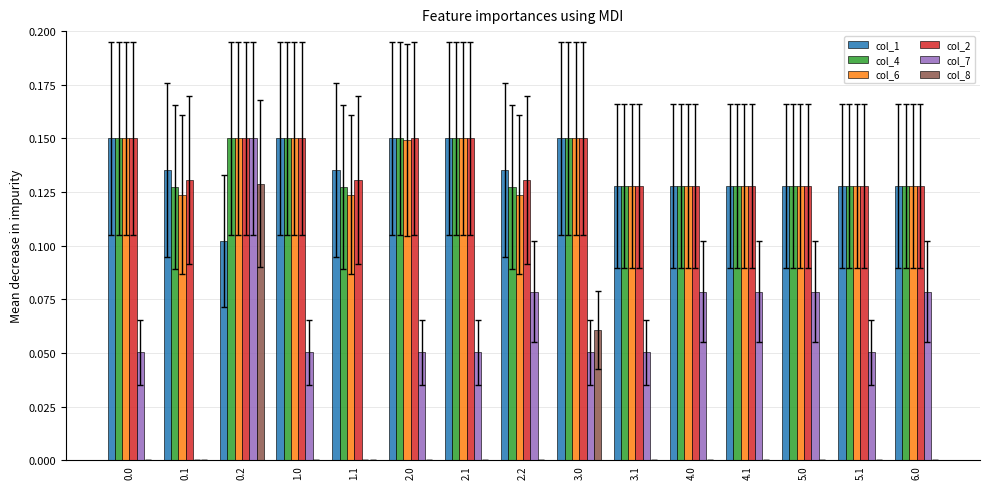

Rank the series at 4.1 from lowest to highest value.

col_8, col_7, col_1, col_4, col_6, col_2